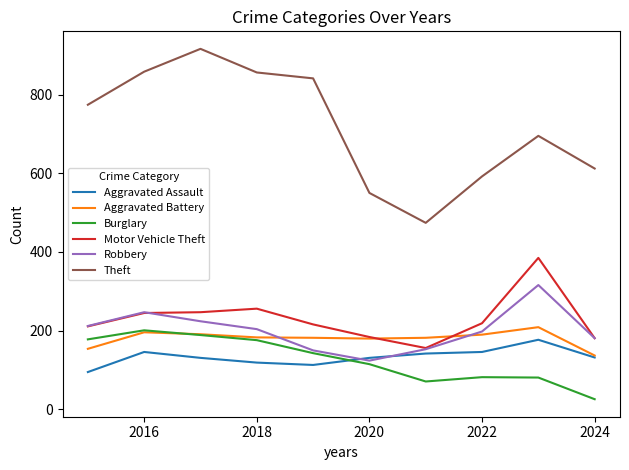

True or false: Motor Vehicle Theft and Burglary intersect in this chart.

False